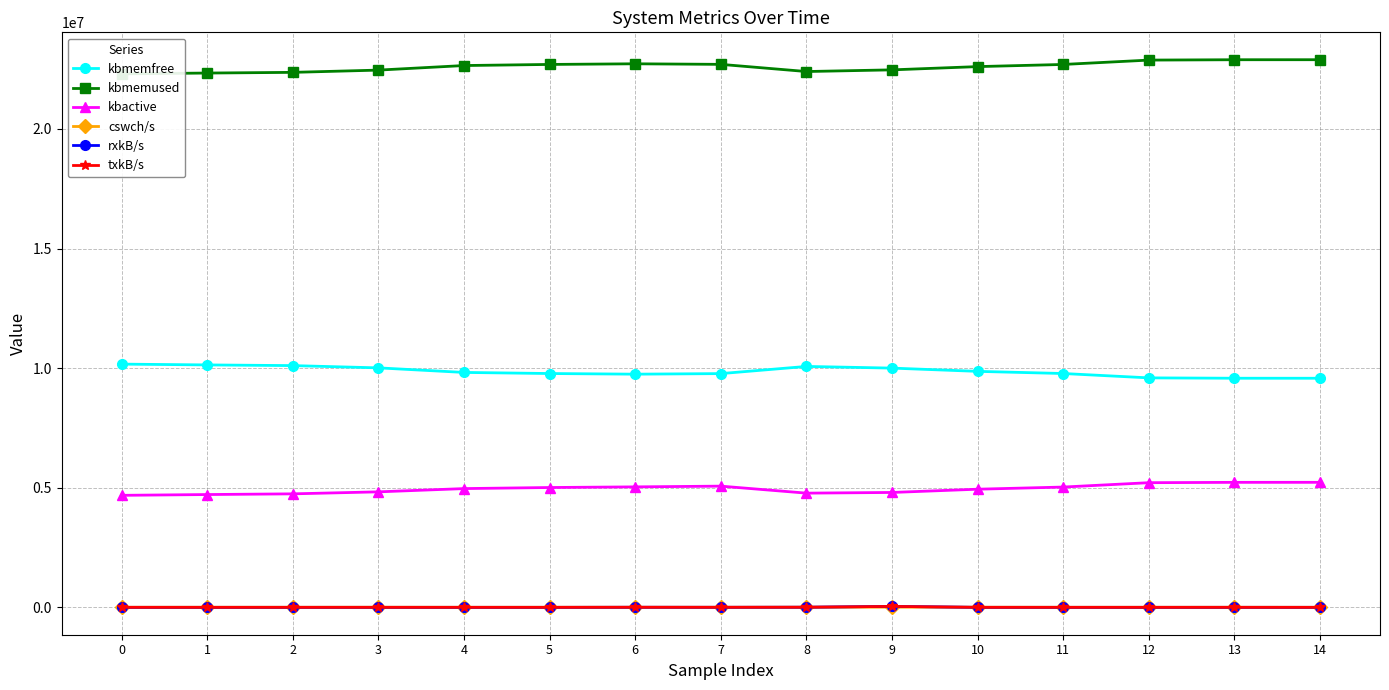

What is the sum of all cswch/s values?

52528.0